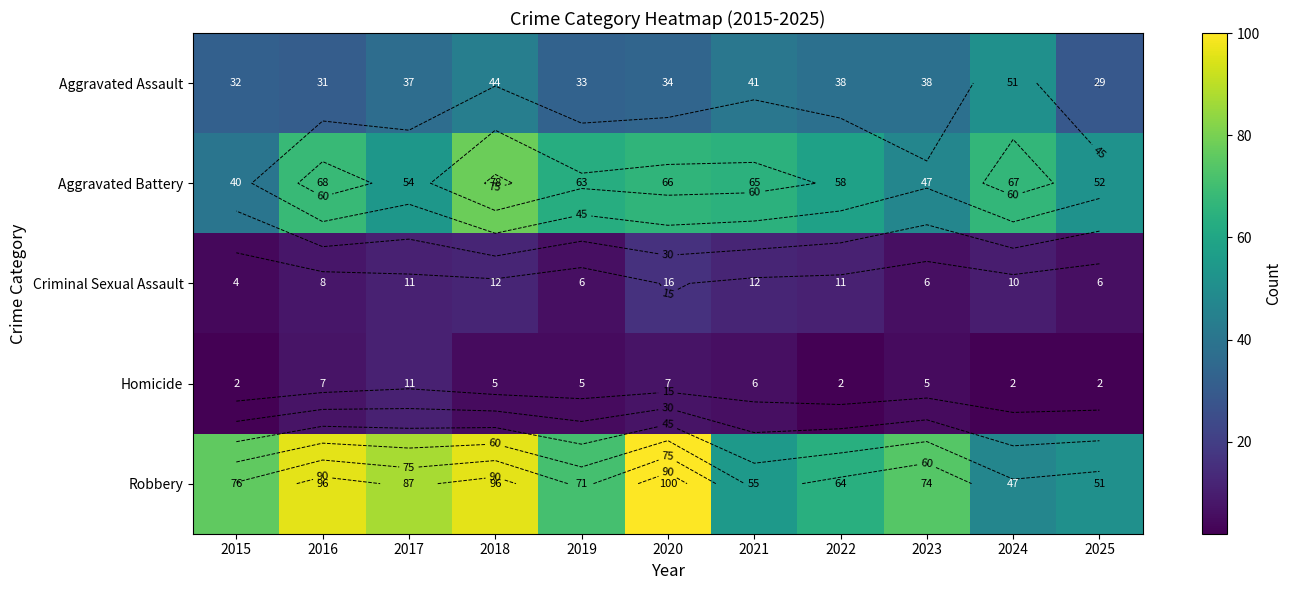

What is the difference between the second highest and minimum values in the Robbery series?

49